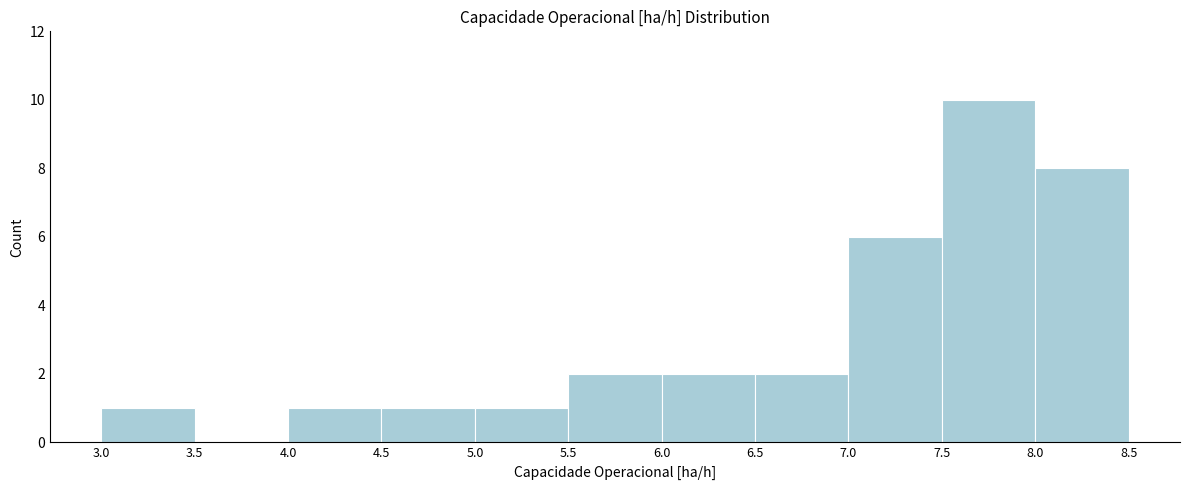

How tall is the bar that spans 5.0 to 5.5 on the x-axis? The values are not printed on the chart, so give them approximately, as read against the axis.

1